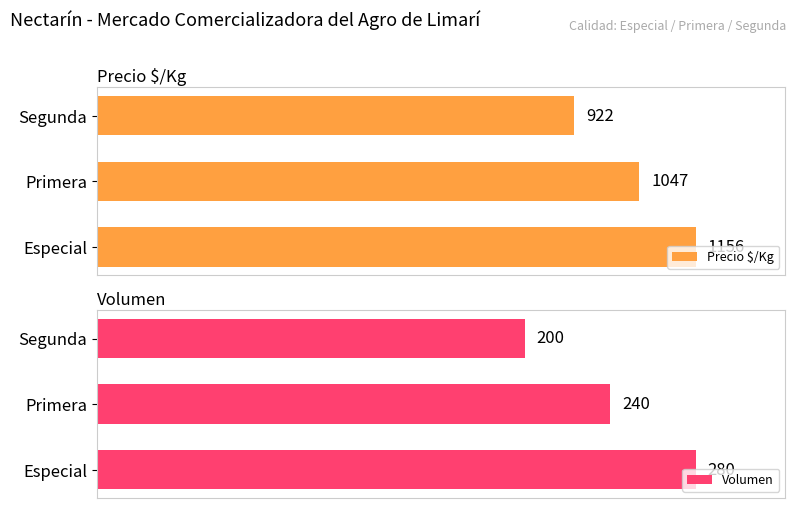

List the labels in order of Precio $/Kg value, largest first.

Especial, Primera, Segunda